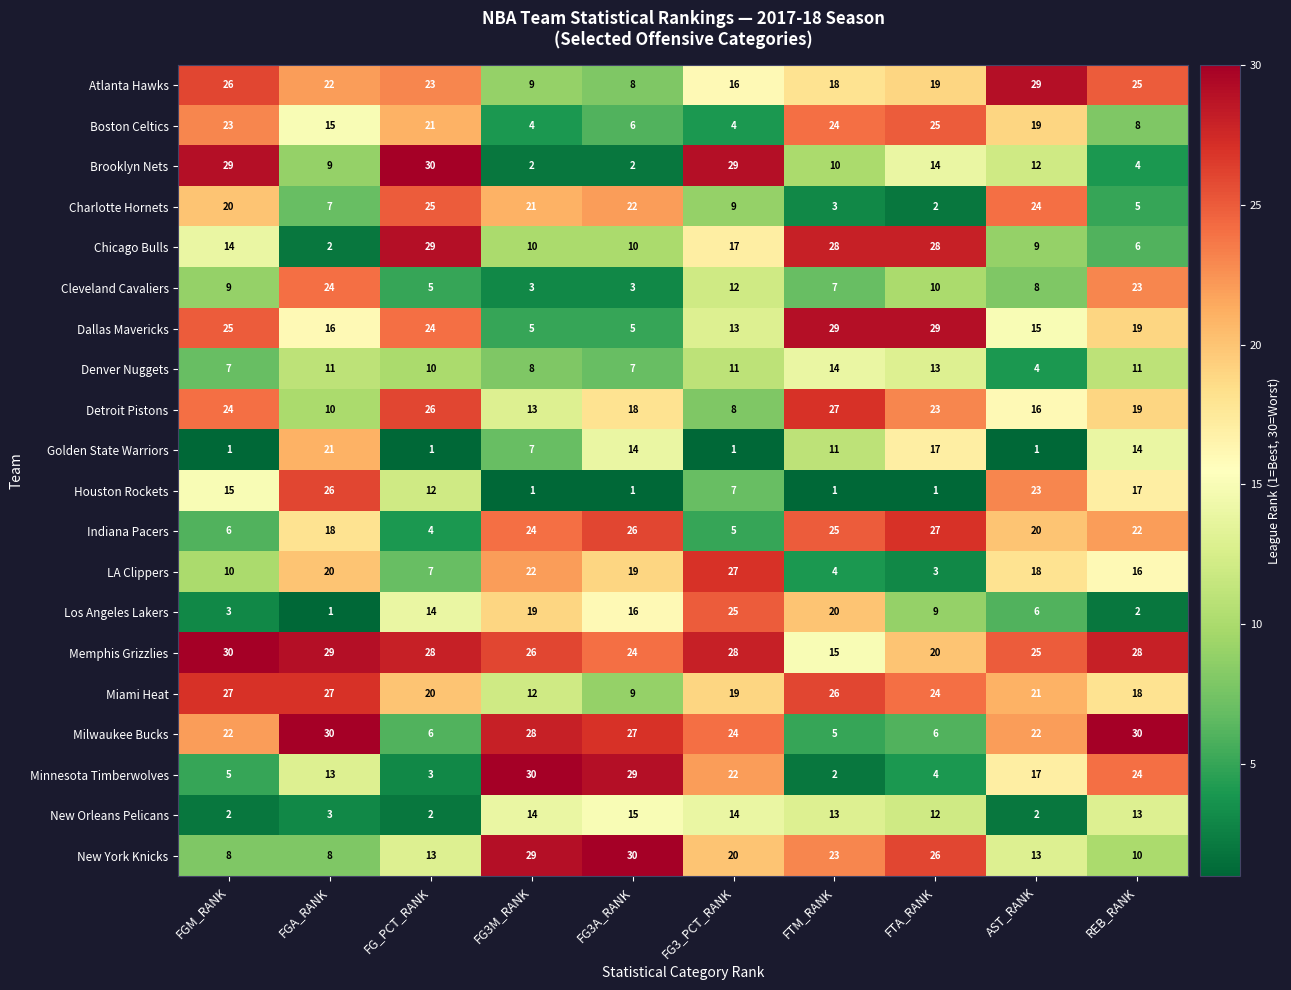

What is the highest value of the Cleveland Cavaliers series?

24